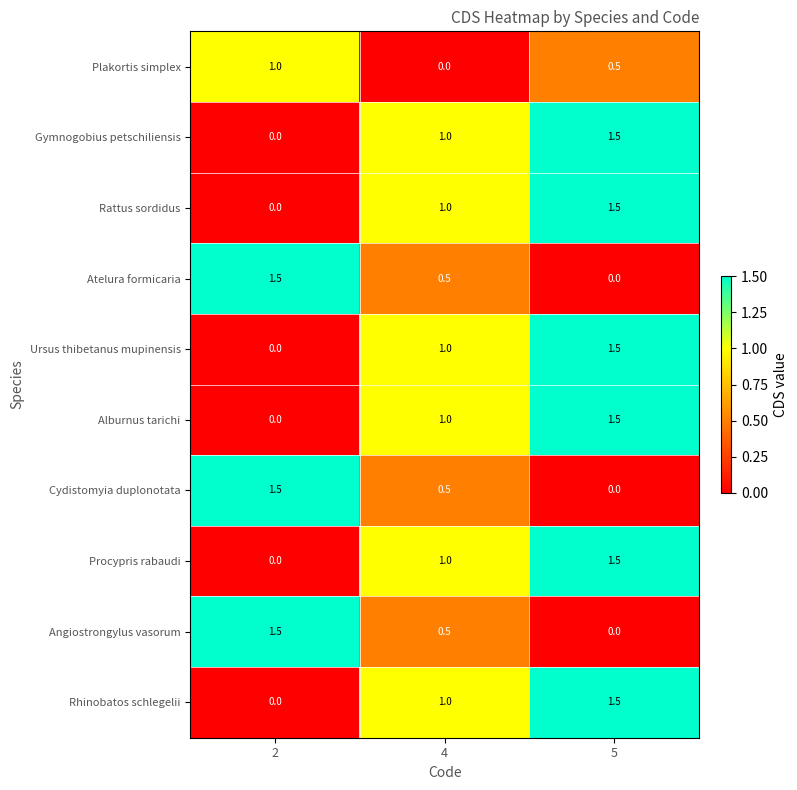

What is the difference between the highest and lowest values at 5?

1.5